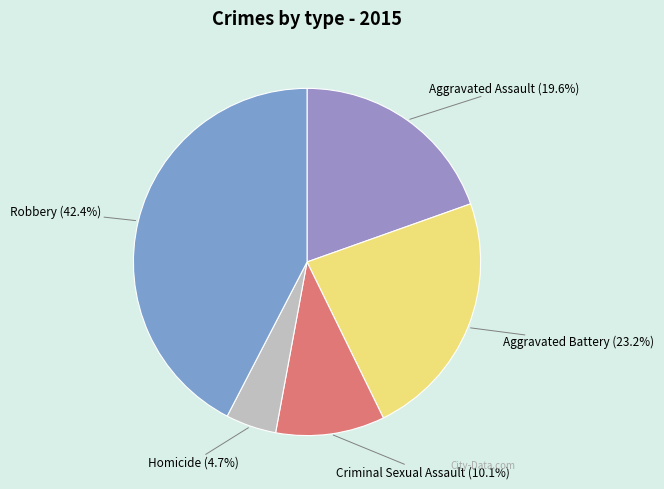

True or false: Aggravated Assault accounts for 20% of the total.

True